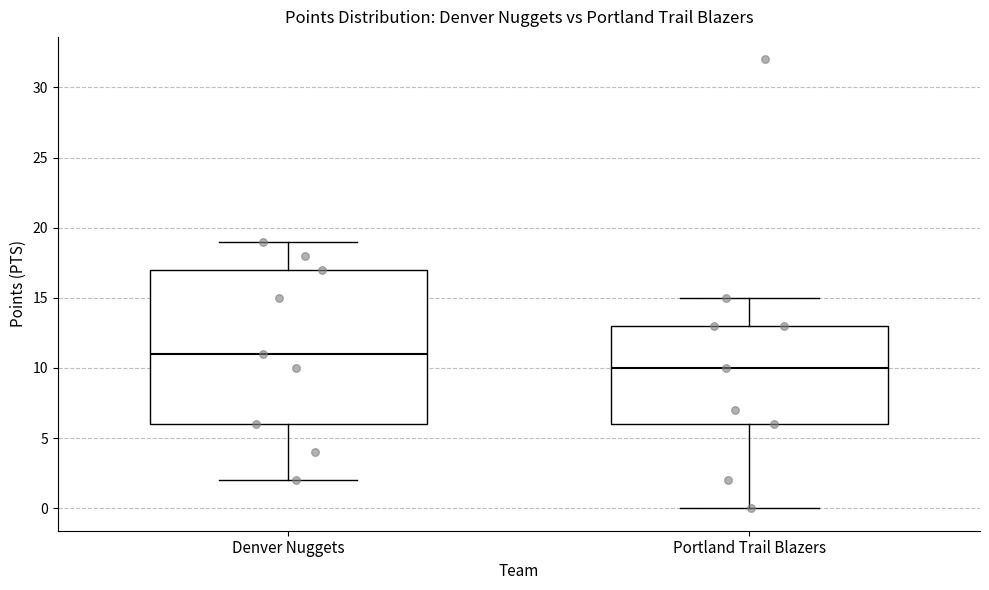

Comparing the boxes themselves (not the whiskers), which one is the tallest?

Denver Nuggets